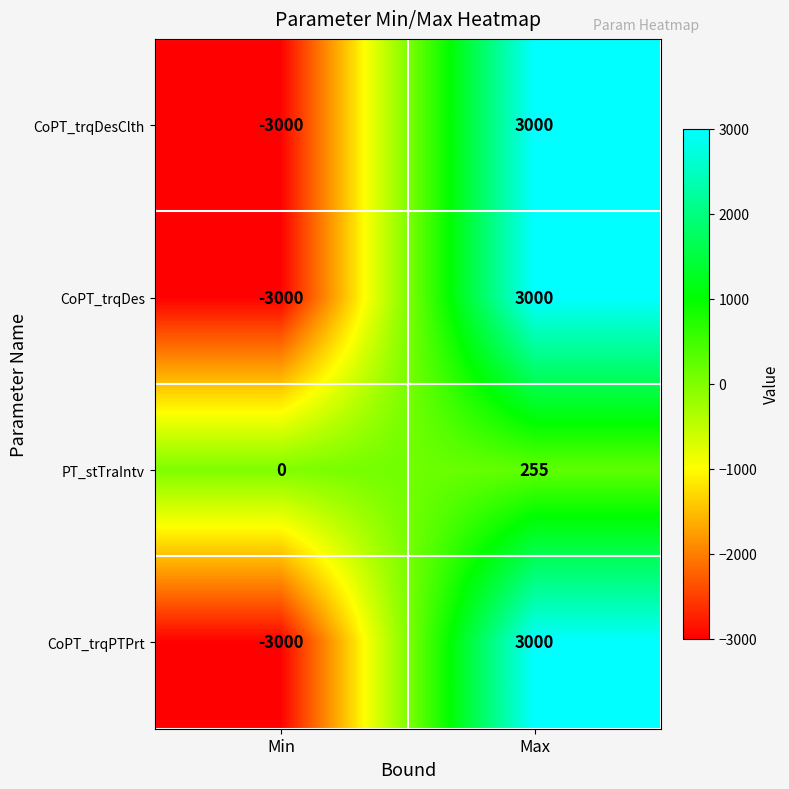

Reading left to right, extract all data points from this chart.

CoPT_trqDesClth: Min=-3000	Max=3000
CoPT_trqDes: Min=-3000	Max=3000
PT_stTraIntv: Min=0	Max=255
CoPT_trqPTPrt: Min=-3000	Max=3000